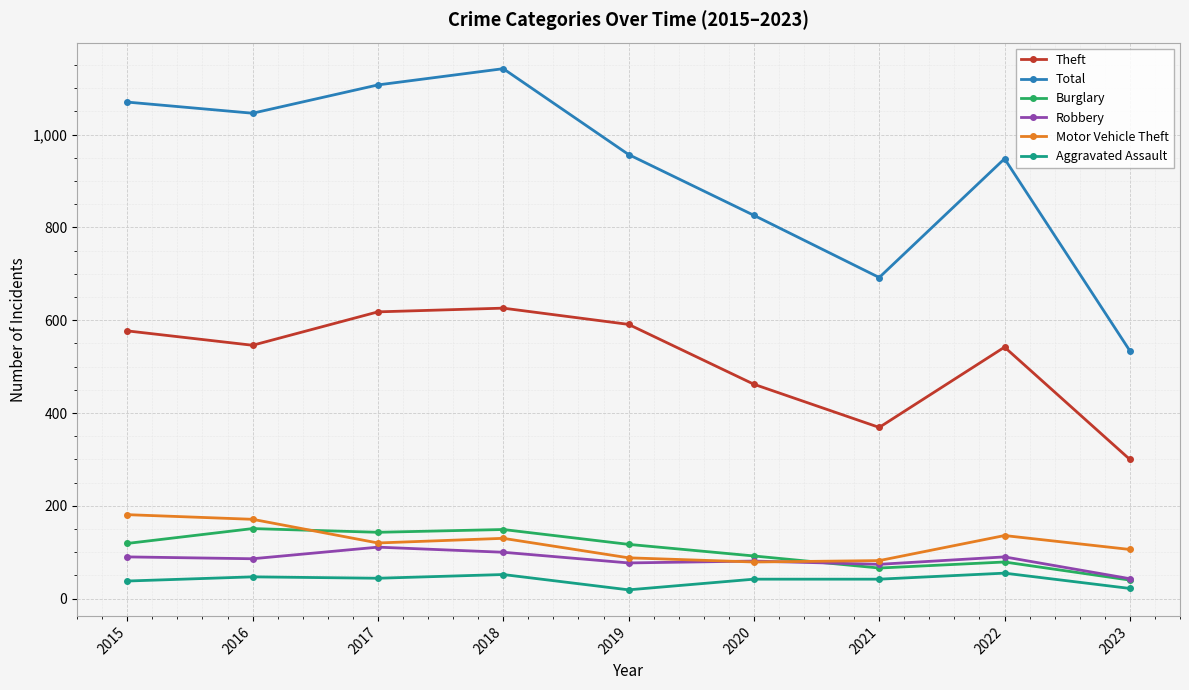

True or false: Burglary and Aggravated Assault cross at least once.

False